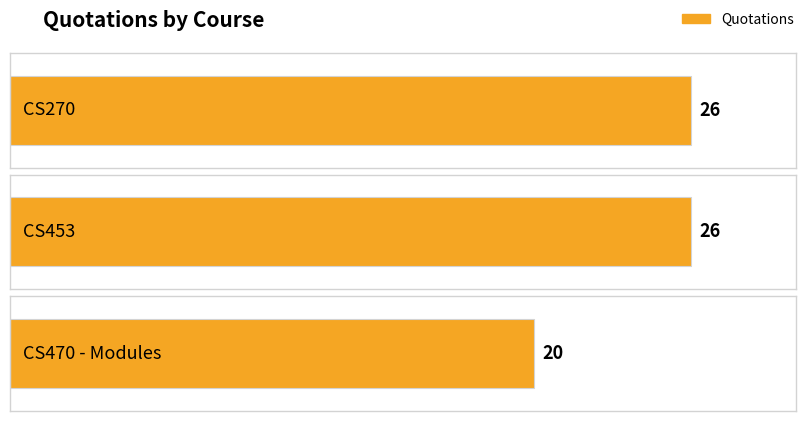

What is the ratio of the value at CS470 - Modules to the value at CS270?

0.8